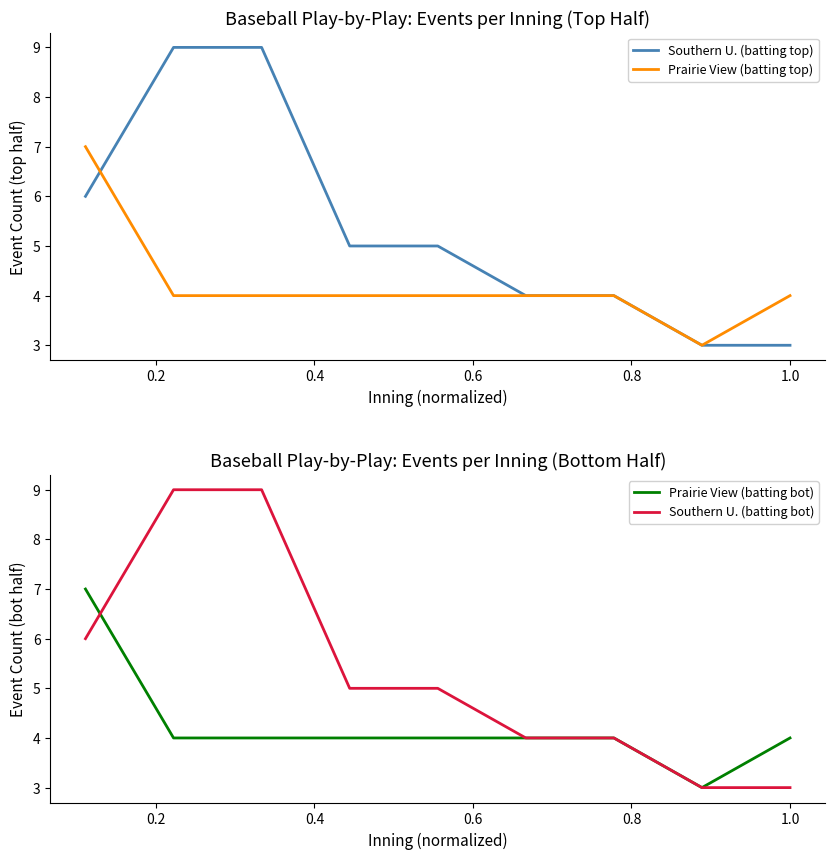

Count the number of categories in the chart.

9